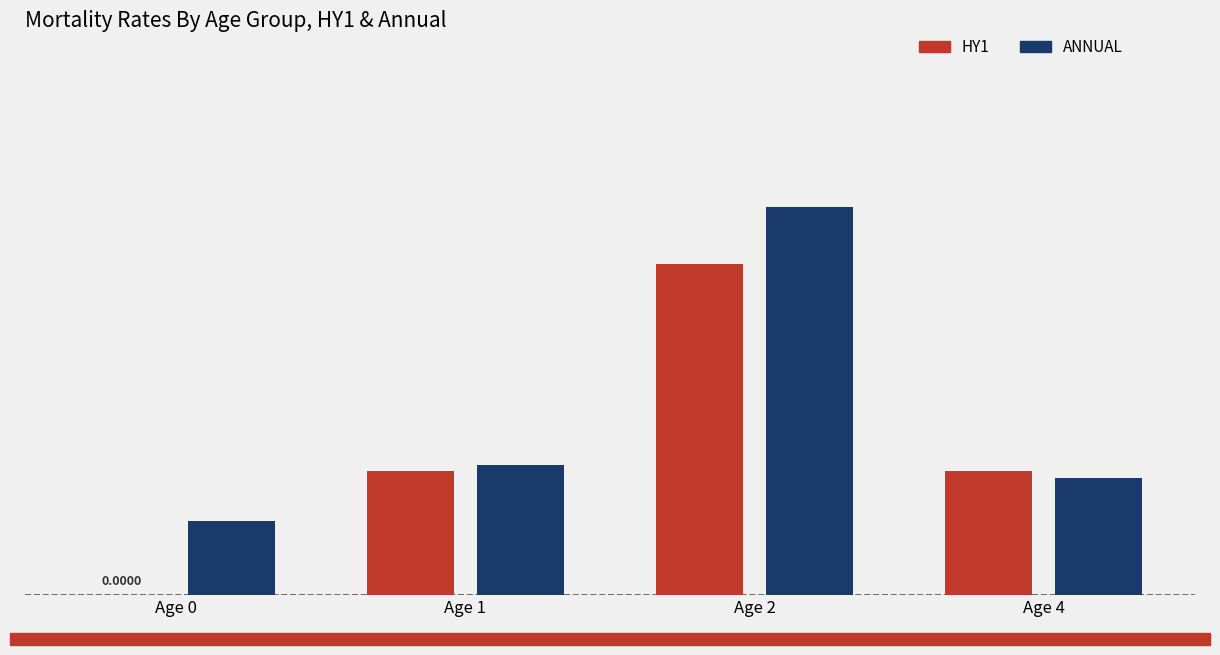

Are the bars grouped side by side (vs. stacked)?

Yes